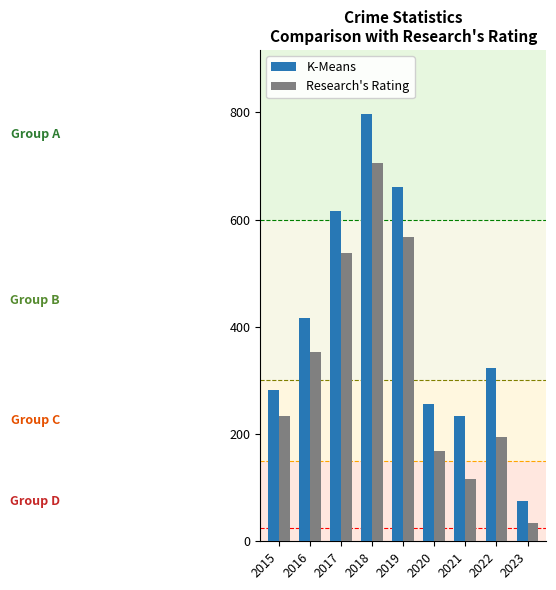

The value of Research's Rating at 2016 is 354. True or false?

True